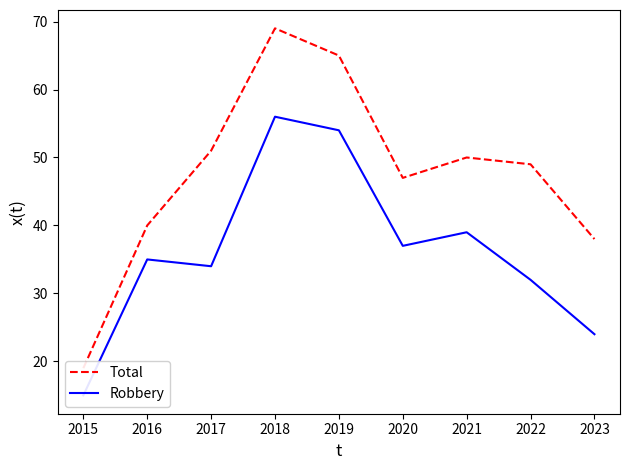

How many lines are shown in the chart?

2